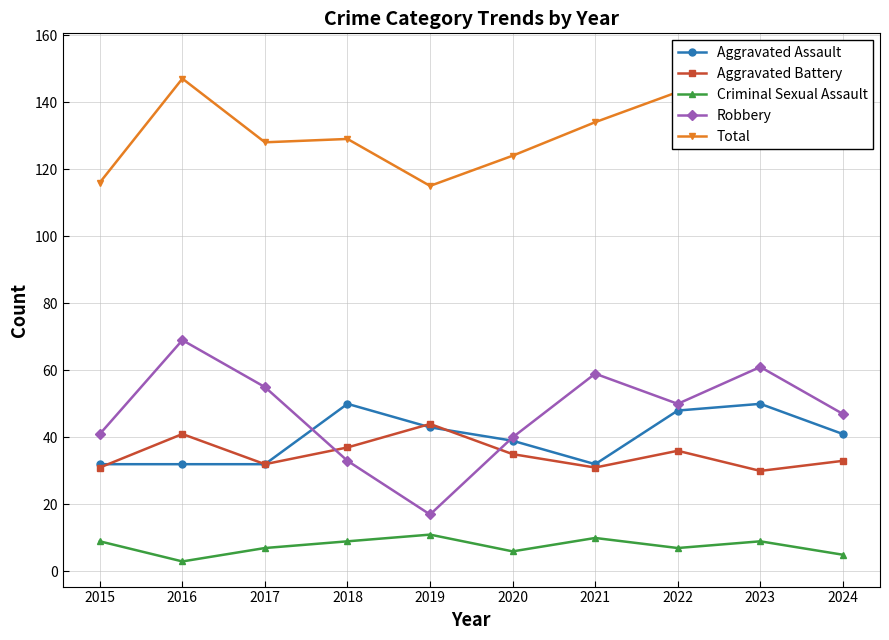

At how many categories does at least one series exceed 60?

10